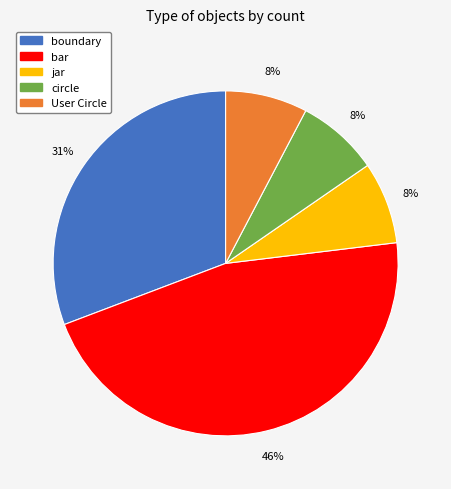

Which has a higher value, bar or circle?

bar